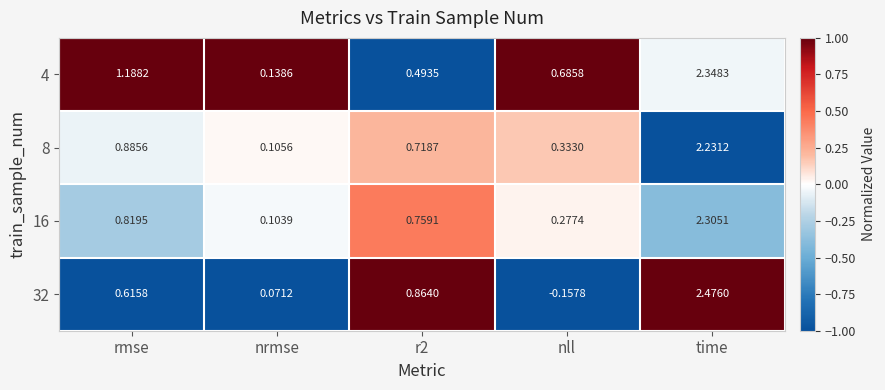

At which label is 4 closest to 1?

rmse